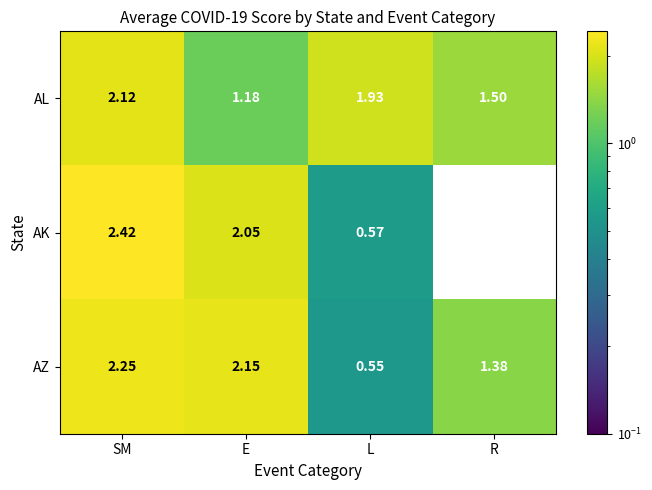

At which label does AK first exceed 2?

SM